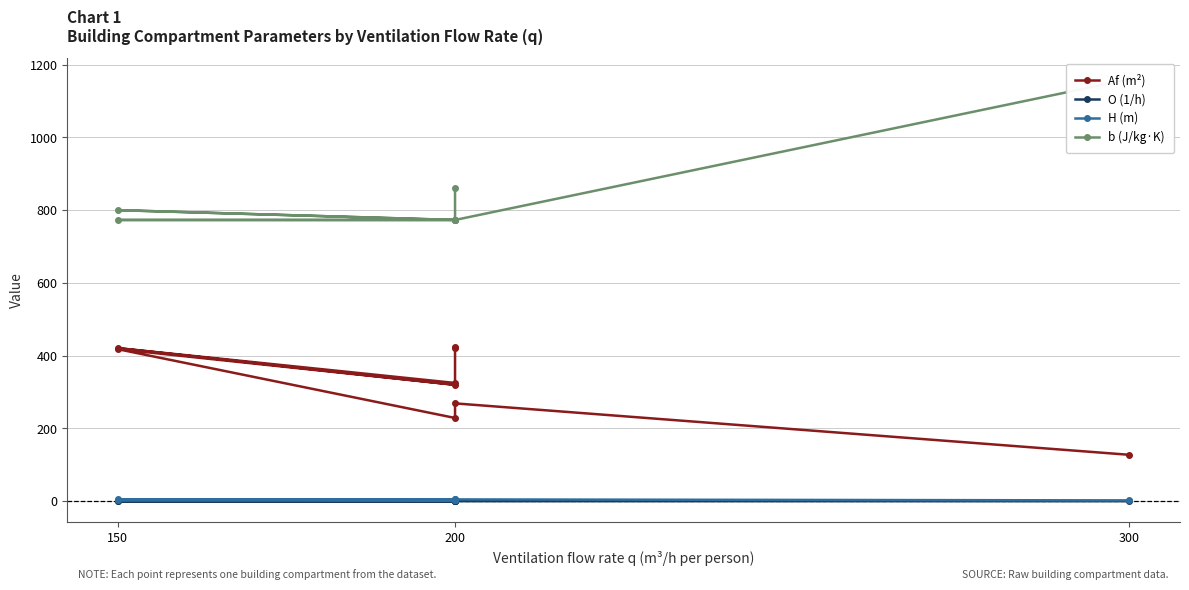

True or false: Af (m²) has a value of 643.4 at 200.

False